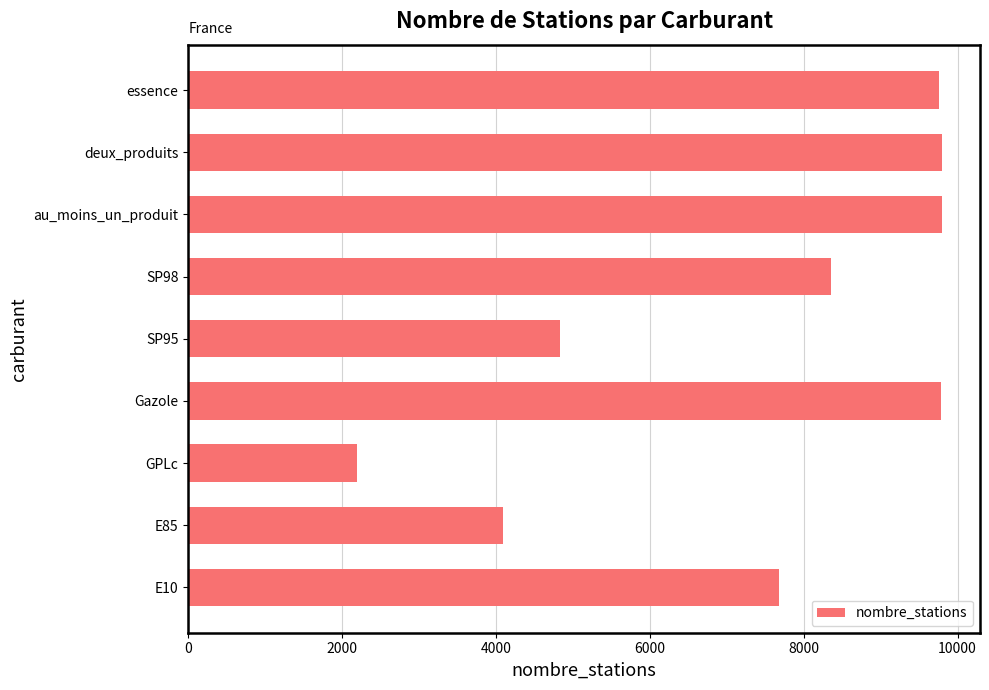

The chart shows a value of 5508 at Gazole. True or false?

False